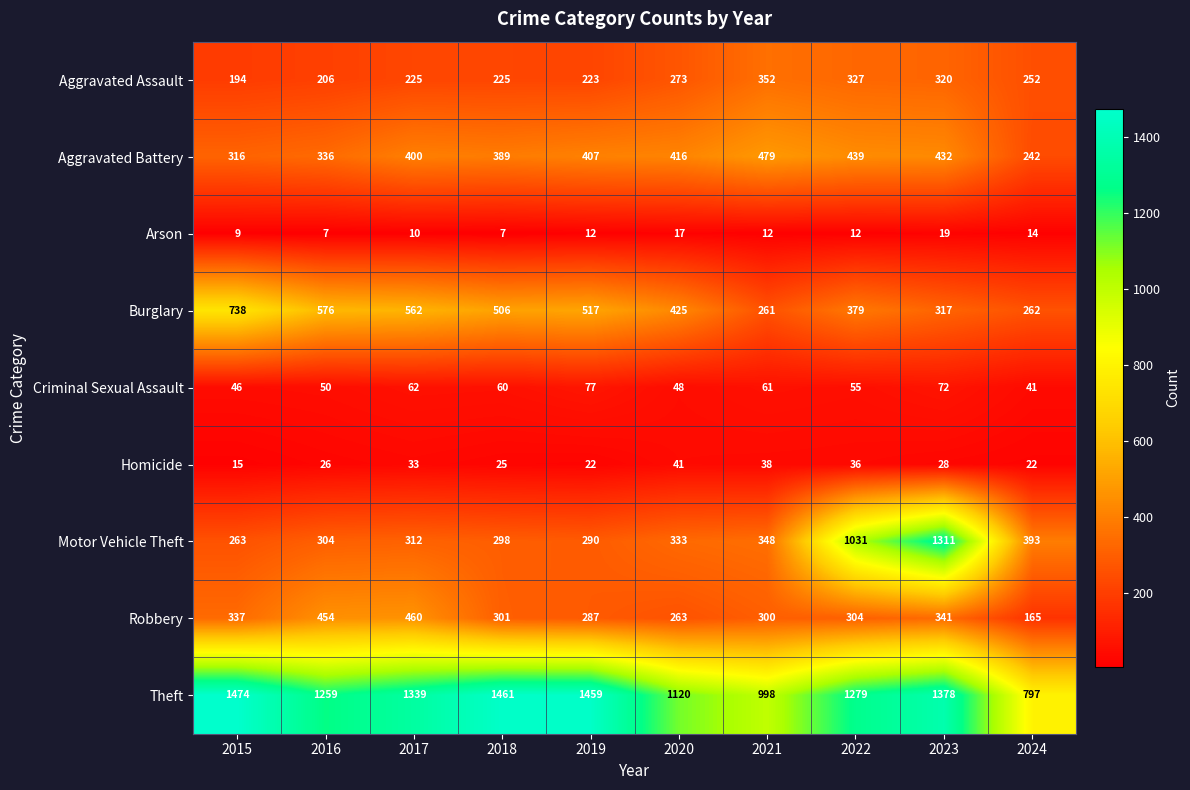

What is the difference between the Aggravated Battery values at 2017 and 2023?

32